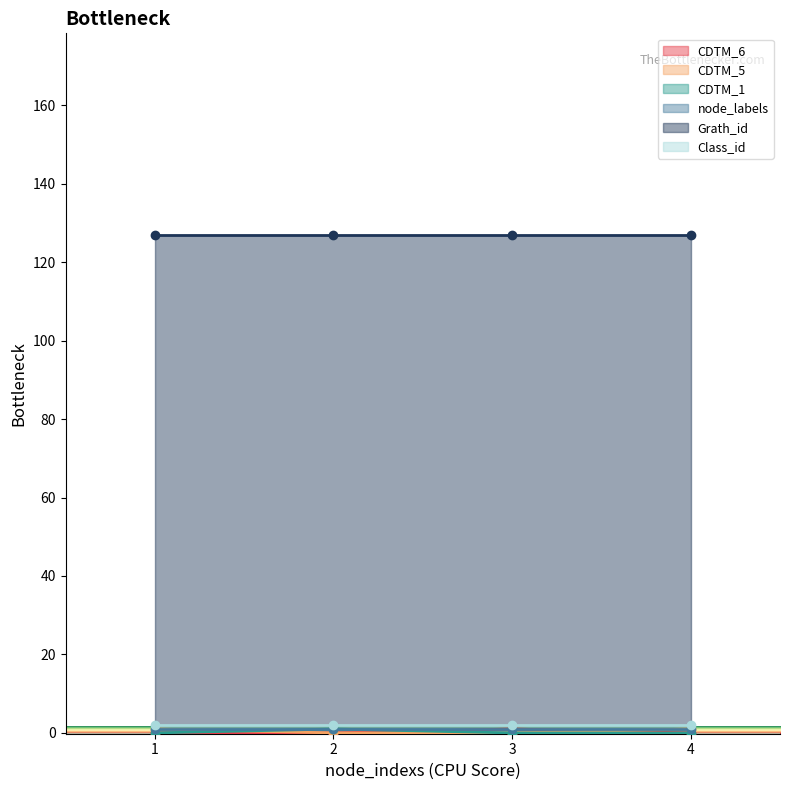

At which category is the sum across all series the highest?

1